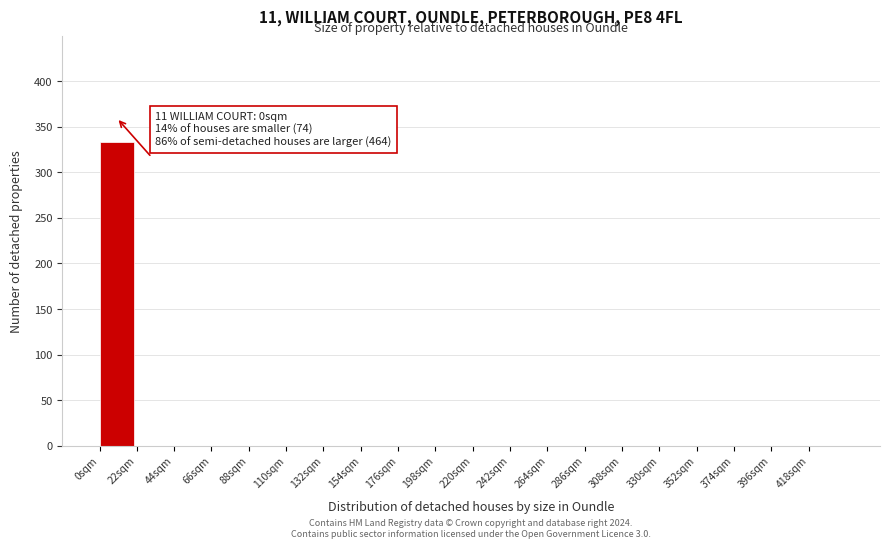

Over which range of the x-axis is the bar tallest?

0 to 22